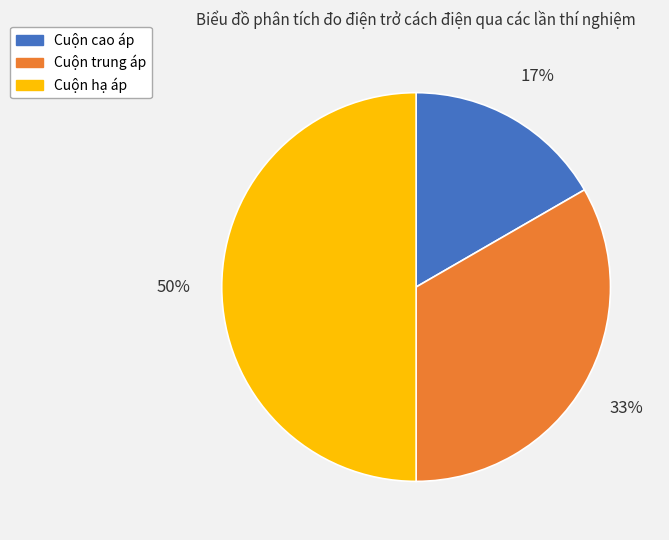

Between Cuộn cao áp and Cuộn hạ áp, which is larger?

Cuộn hạ áp